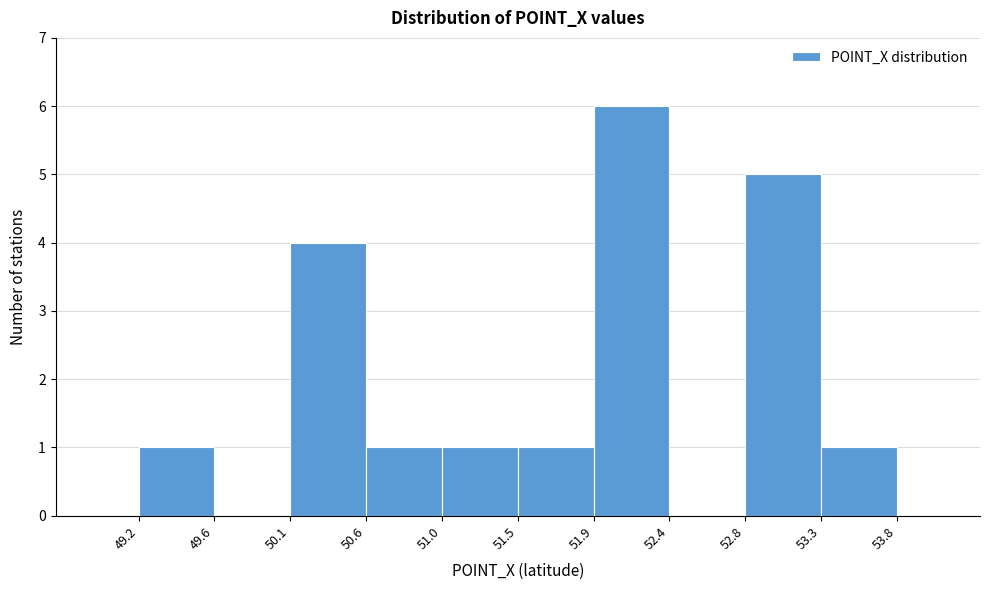

Reading left to right, transcribe this chart: for each bar, give the range it covers on the x-axis and its height. The values are not printed on the chart, so give them approximately, as read against the axis.

49.2 to 49.6: 1
49.6 to 50.1: 0
50.1 to 50.6: 4
50.6 to 51.0: 1
51.0 to 51.5: 1
51.5 to 51.9: 1
51.9 to 52.4: 6
52.4 to 52.8: 0
52.8 to 53.3: 5
53.3 to 53.8: 1